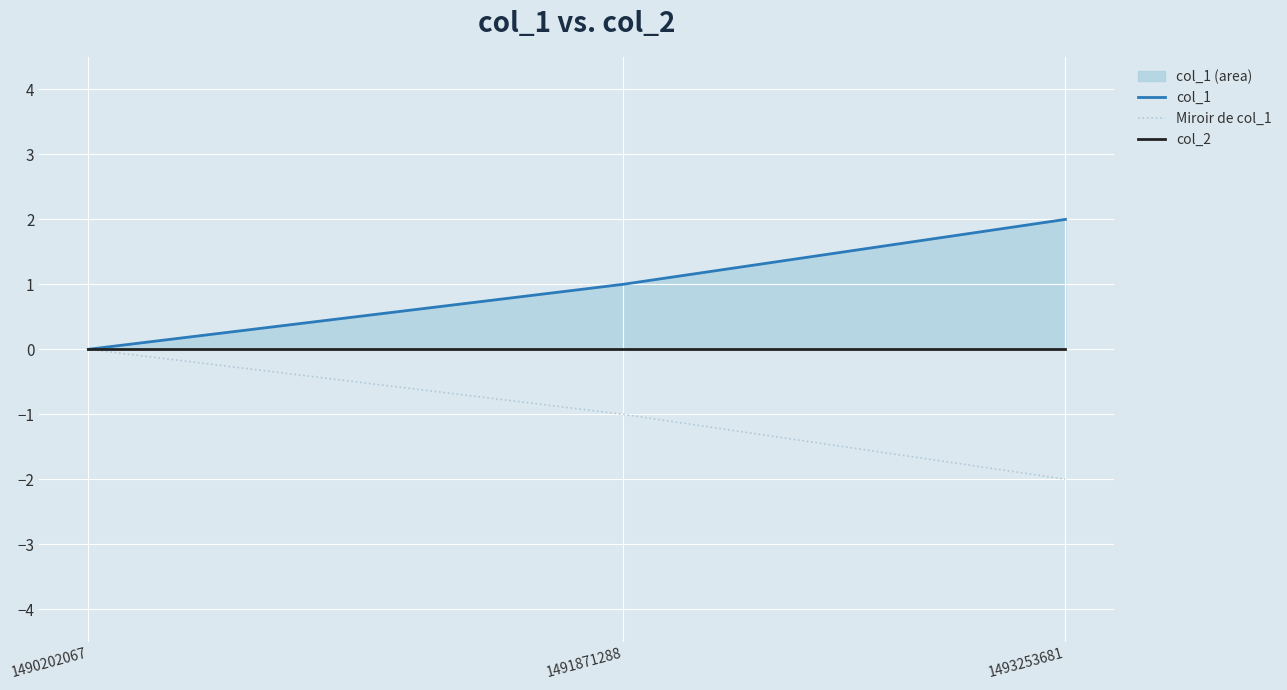

Does the chart display data point markers on the line(s)?

No